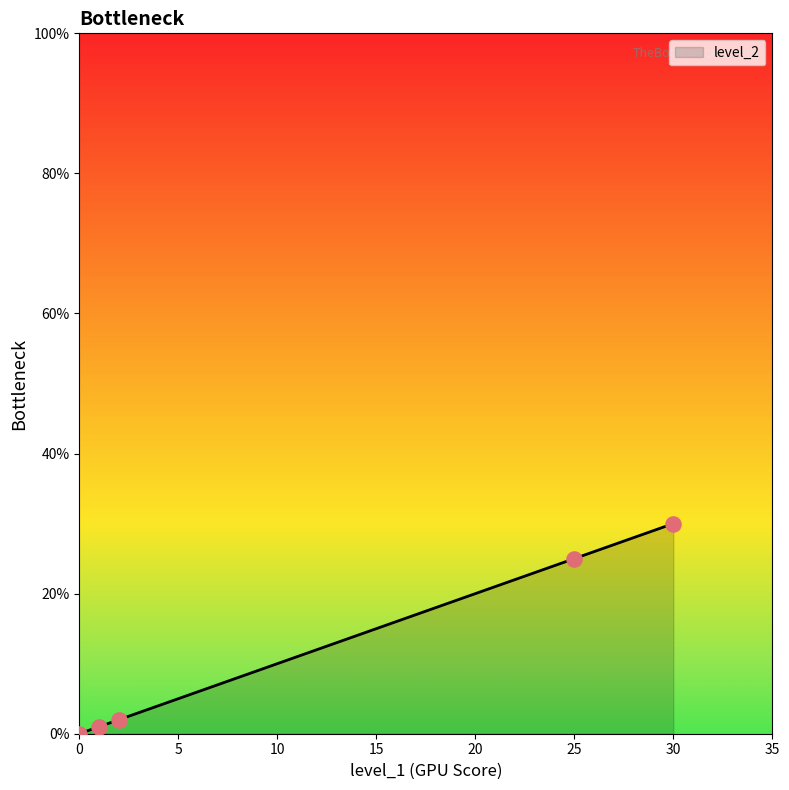

What is the difference between the maximum and minimum values?

30